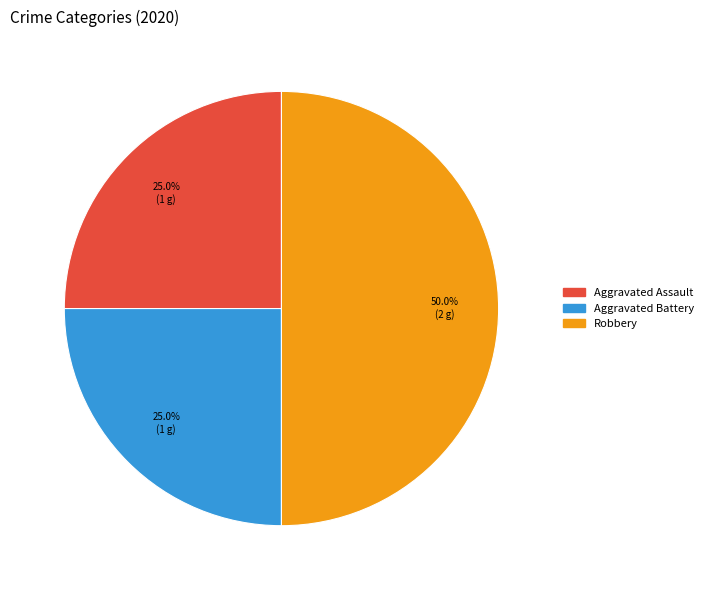

How many slices are in this pie chart?

3